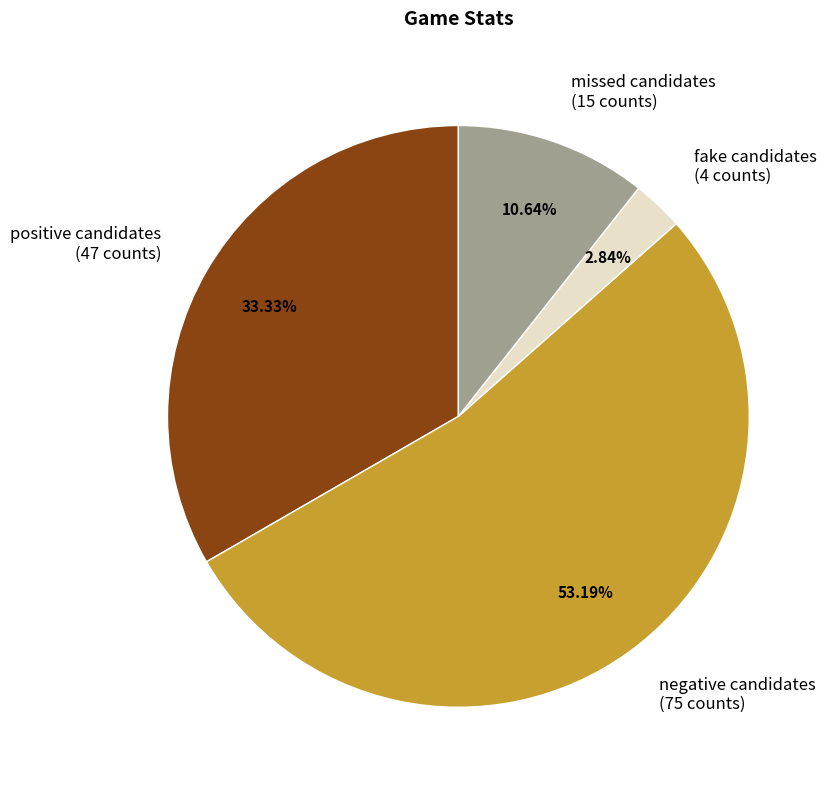

Which category accounts for the majority?

negative candidates